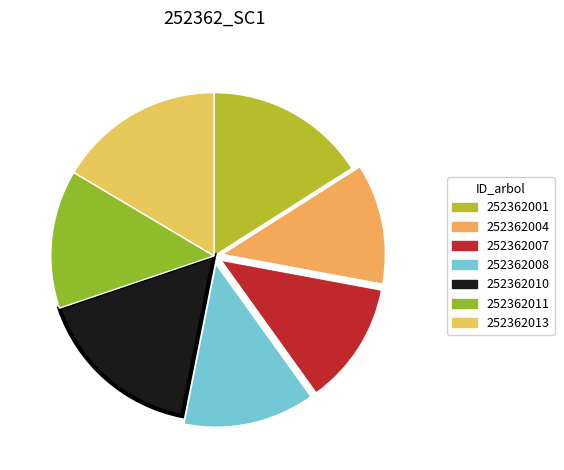

Does 252362011 represent more than half of the total?

No